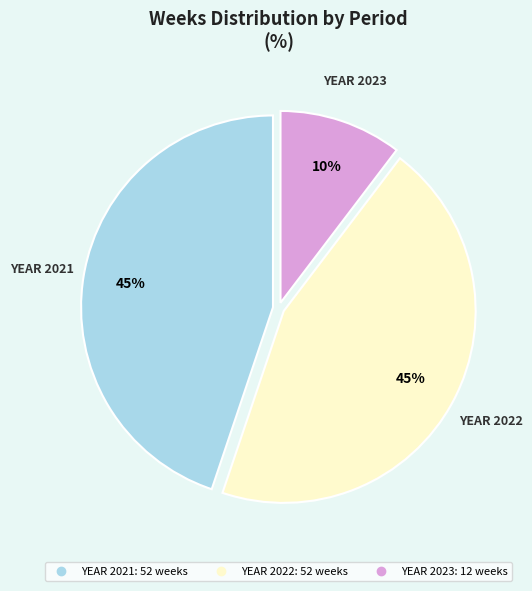

How many segments does this pie chart have?

3